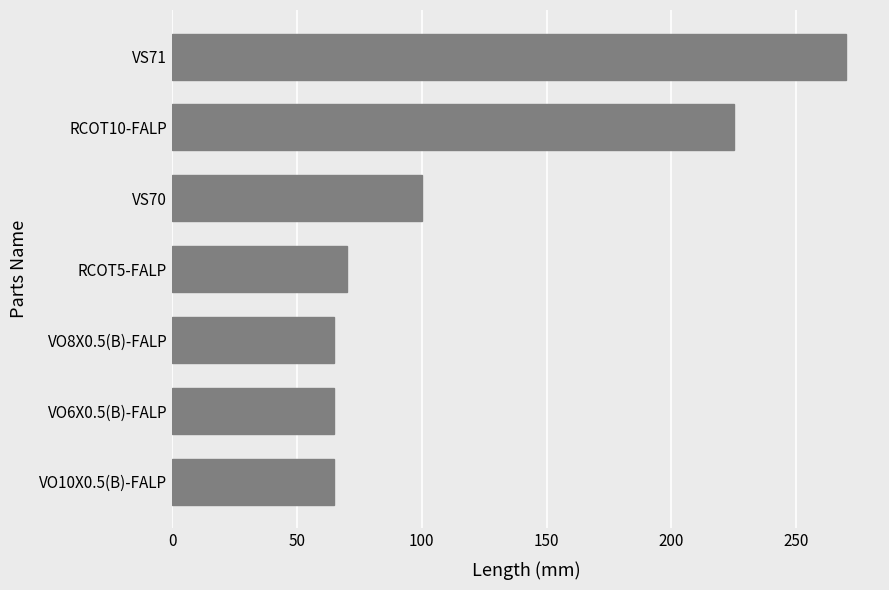

The value at VO8X0.5(B)-FALP is 65. True or false?

True